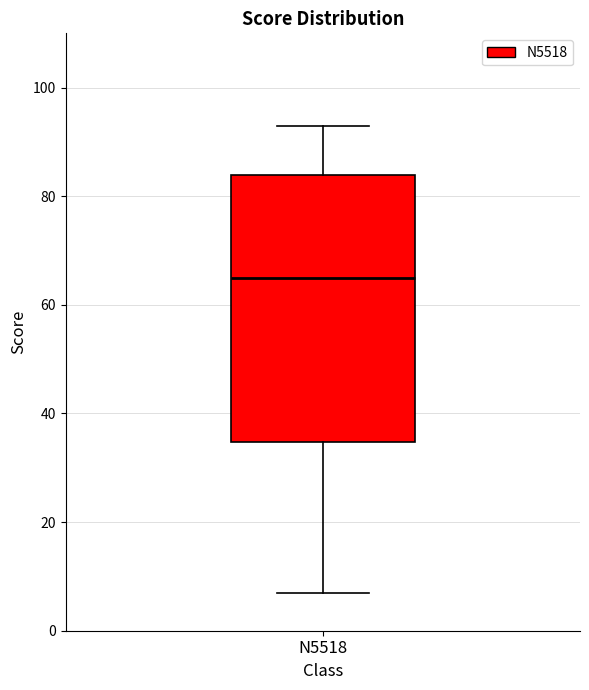

Read this box plot against the y-axis: the position of the median line, the range covered by the box, and the ends of both whiskers. The values are not printed on the chart, so give them approximately, as read against the axis.

median 66, box 34 to 84, whiskers 8 to 94